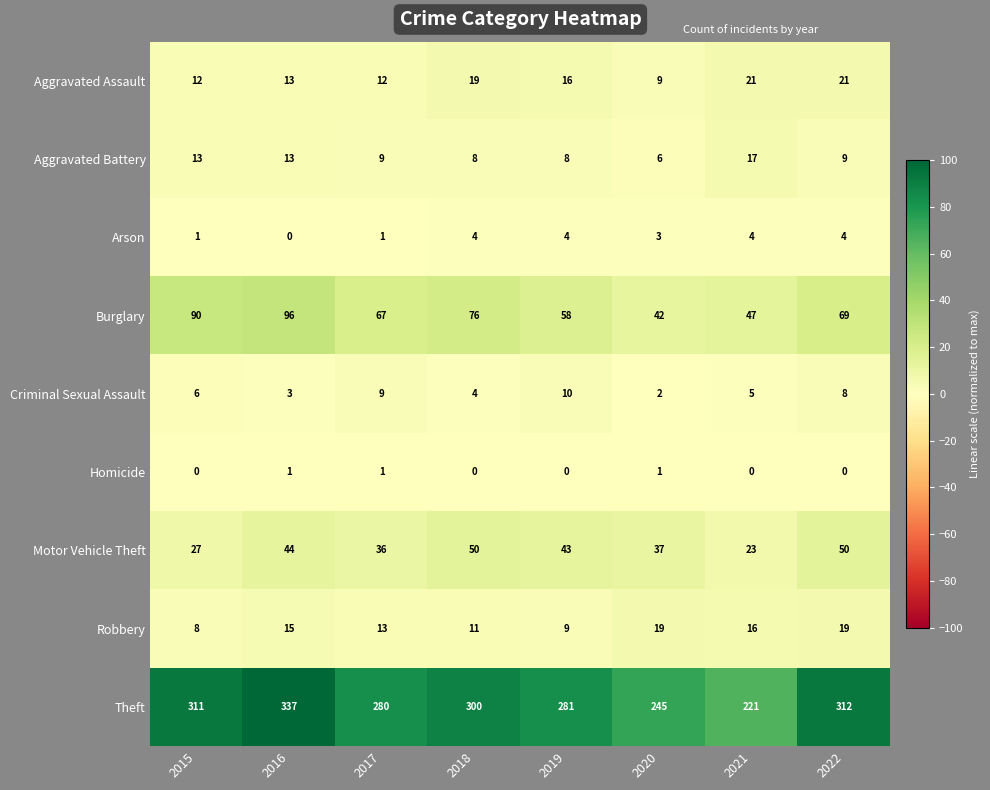

What is the difference between the Robbery values at 2020 and 2018?

8